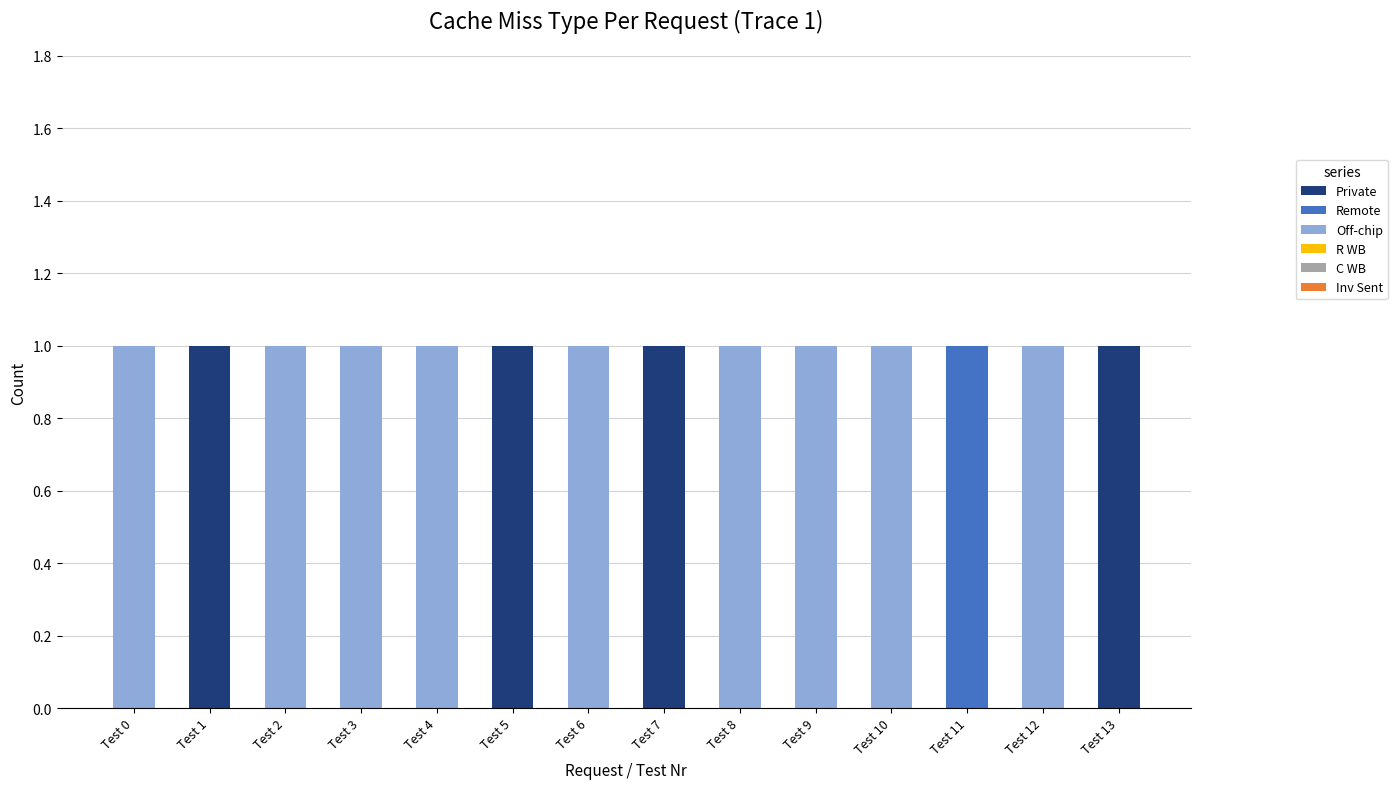

What is the sum of all Private values?

4